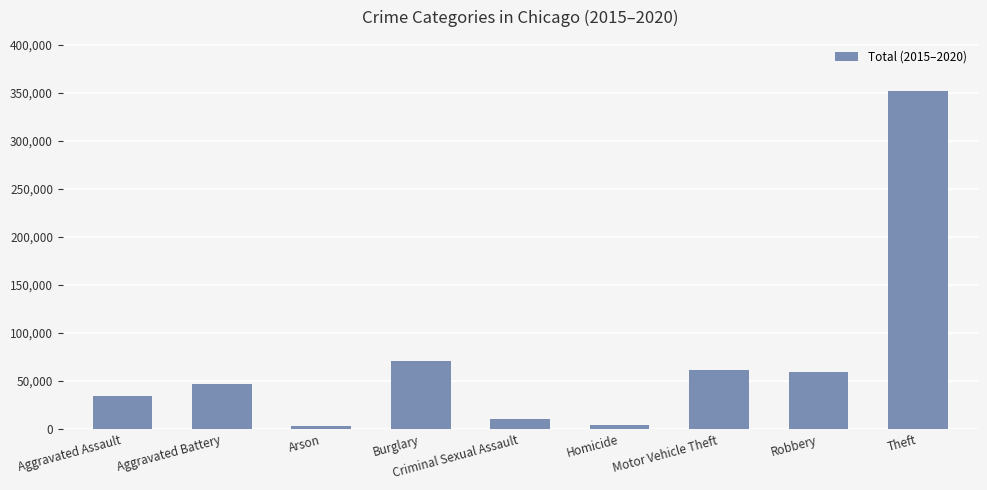

Which label corresponds to the largest value in the chart?

Theft